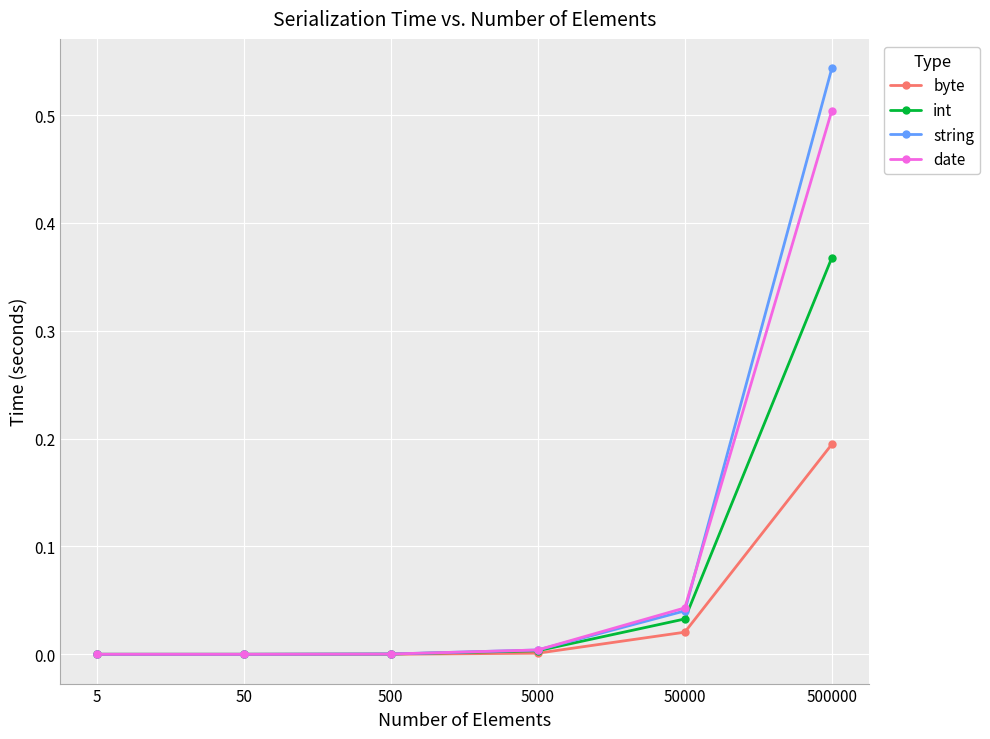

True or false: int has more than 2 interior local peaks.

False